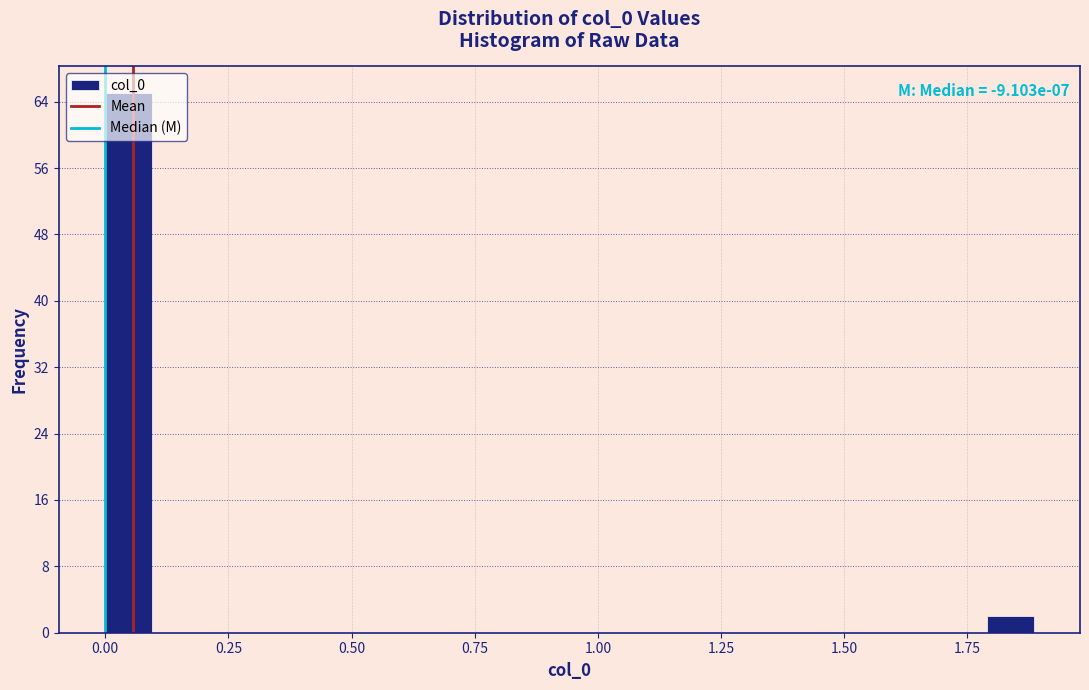

Around what value on the x-axis is the tallest bar? Give the approximate position of its centre, as read against the axis.

0.05